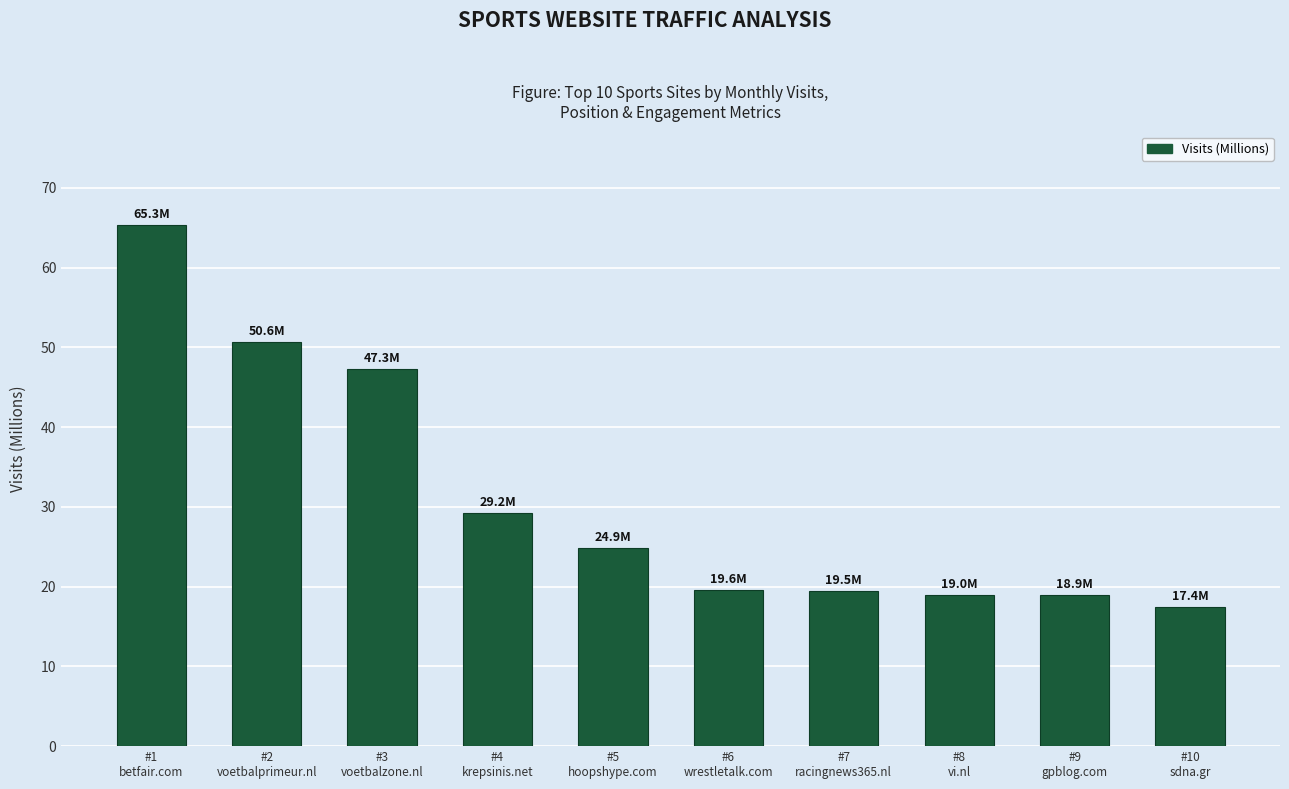

What is the label of the 8th bar from the left?

#8
vi.nl